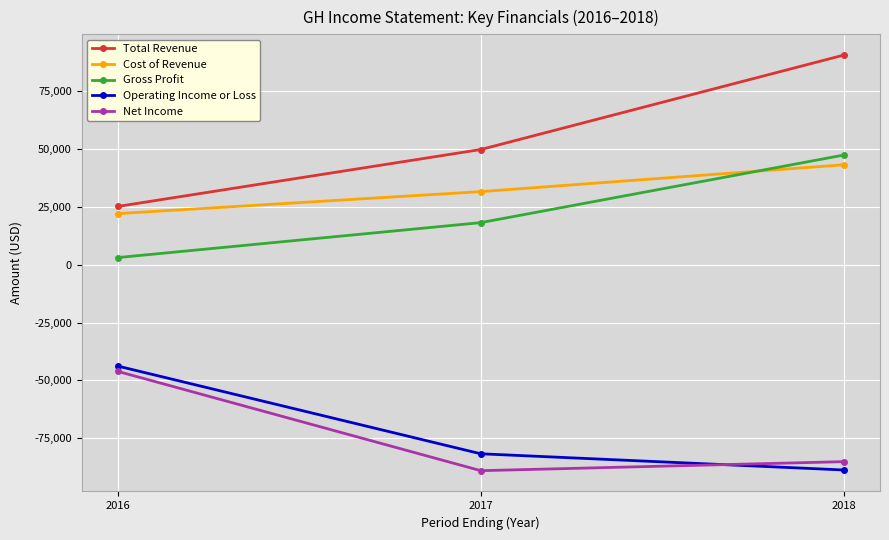

How many Total Revenue values are between 25200 and 90600?

3